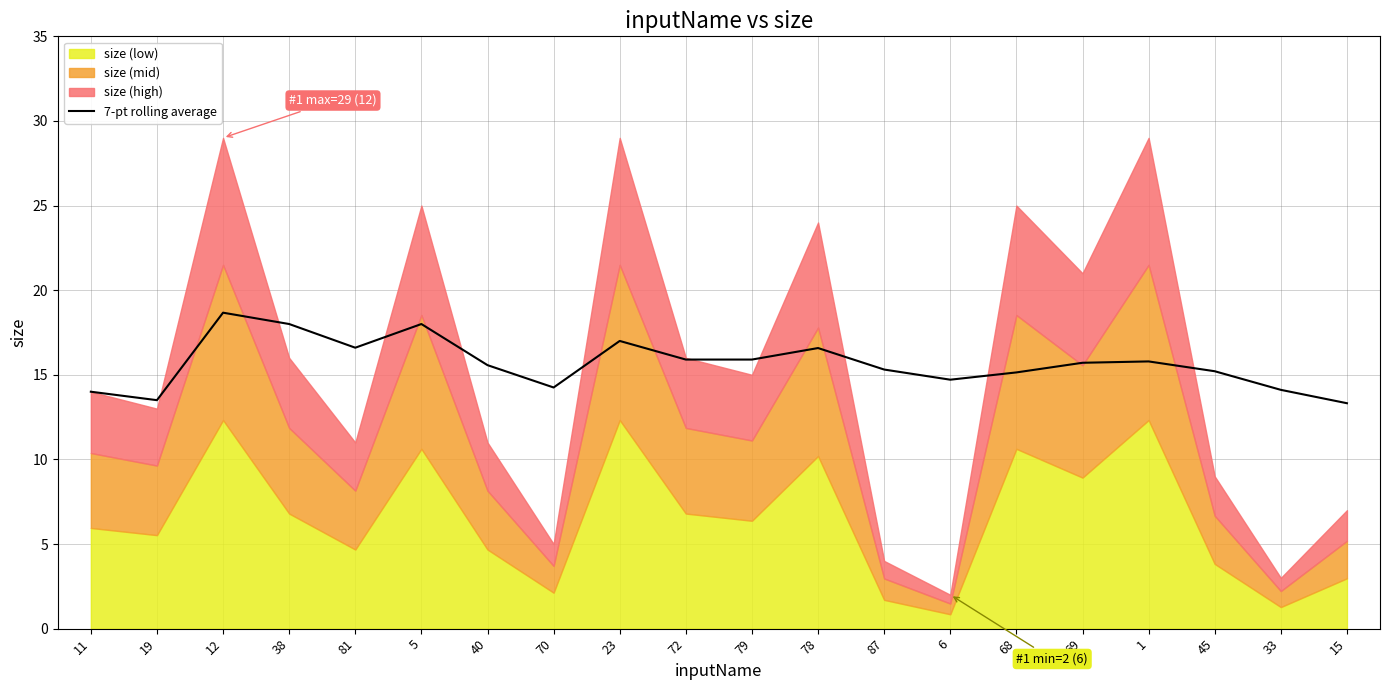

Reading right to left, list all the values displayed in this chart.

15=13.3	33=14.1	45=15.2	1=15.8	69=15.7	68=15.1	6=14.7	87=15.3	78=16.6	79=15.9	72=15.9	23=17.0	70=14.2	40=15.6	5=18.0	81=16.6	38=18.0	12=18.7	19=13.5	11=14.0